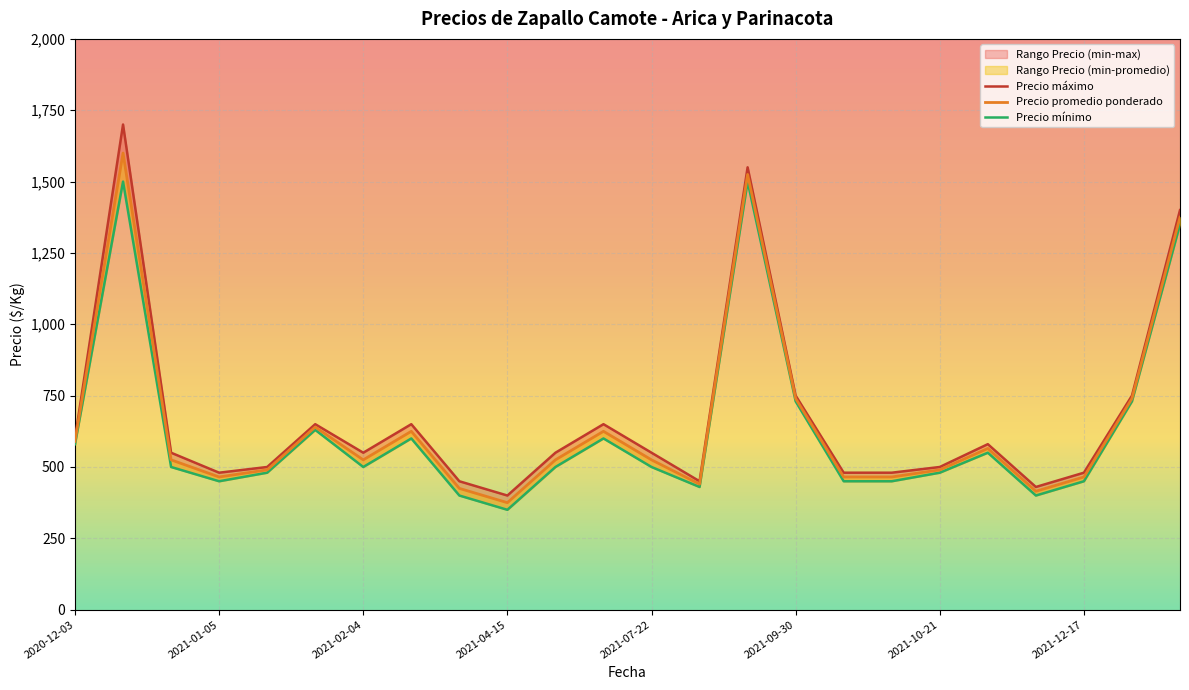

The Precio mínimo series shows 450 at 2021-12-17. True or false?

True